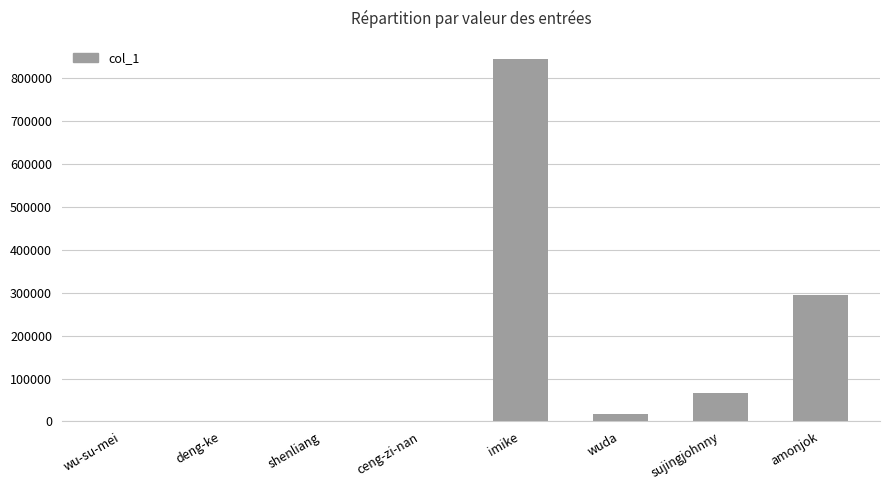

What is the sum of all values?

1226268